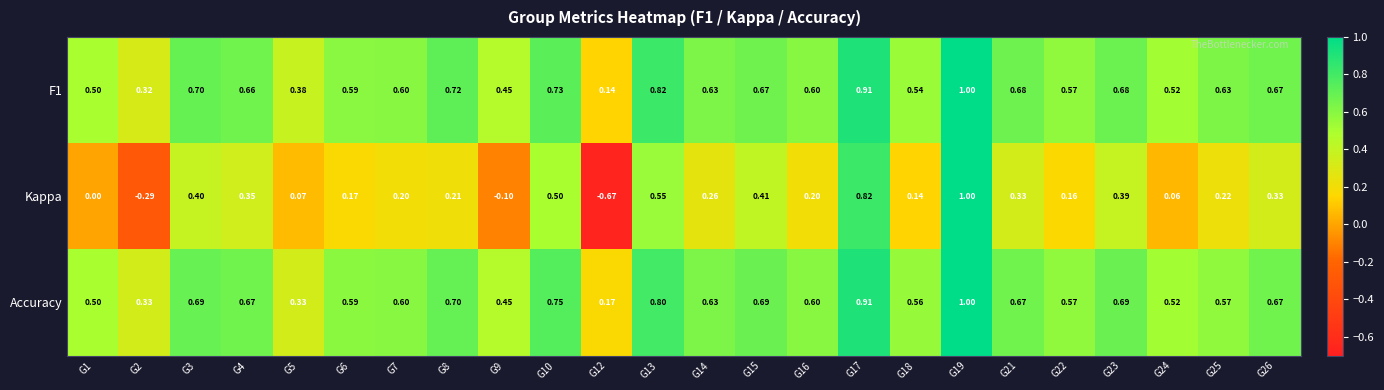

Which series has the largest range (max minus min)?

Kappa